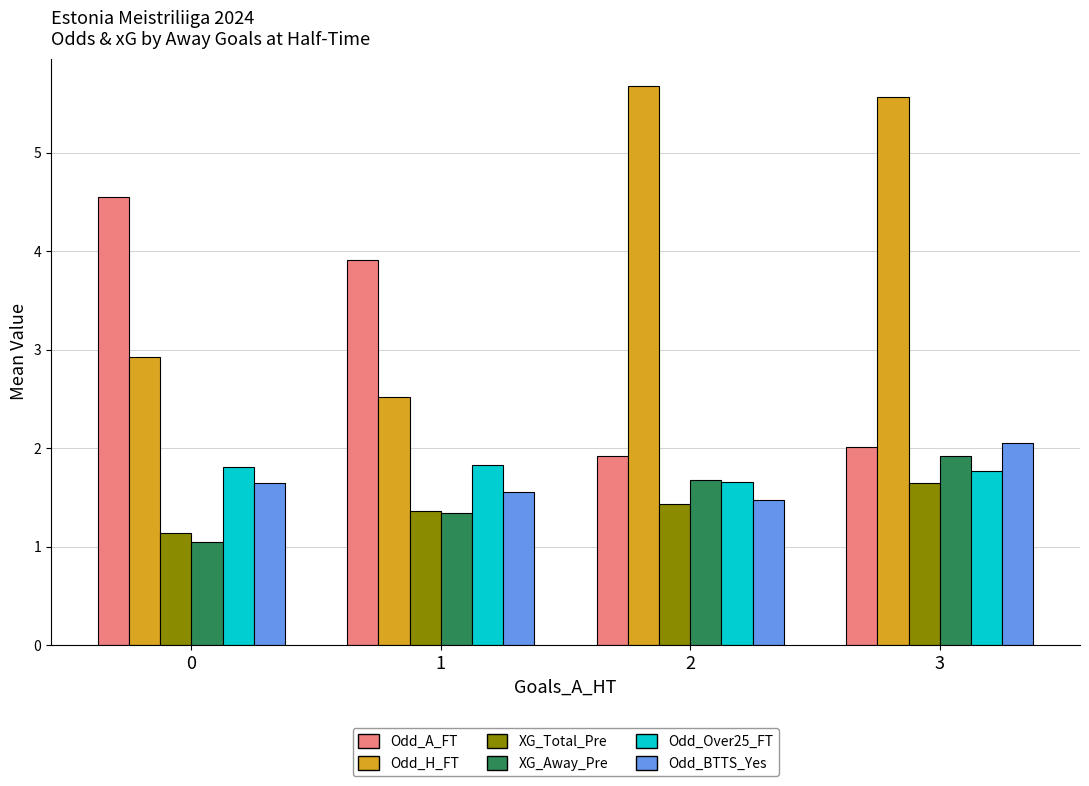

Which series has the widest spread of values?

Odd_H_FT